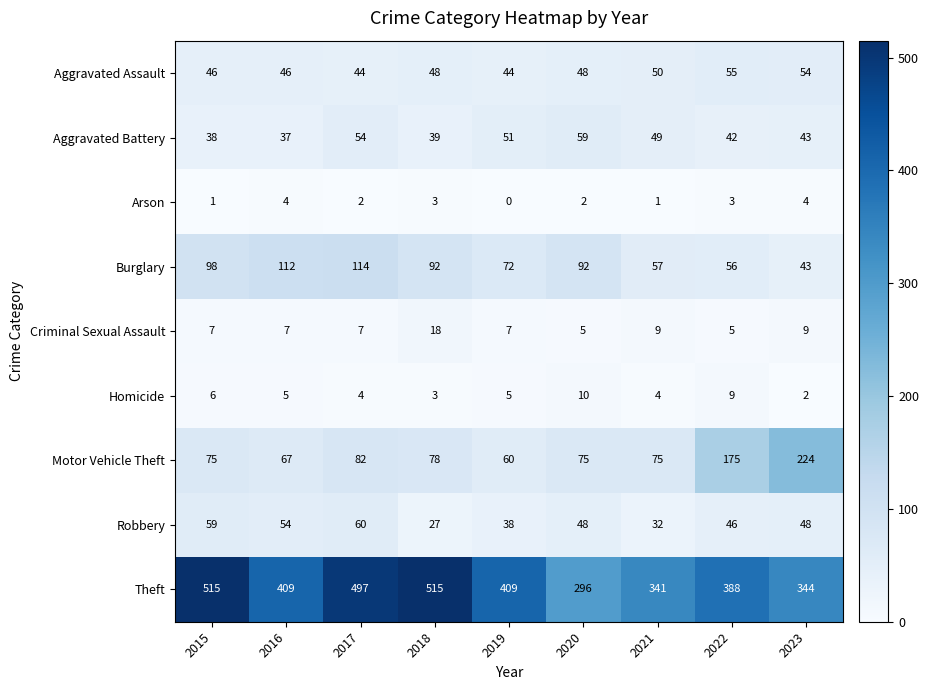

What is the minimum value for Theft?

296